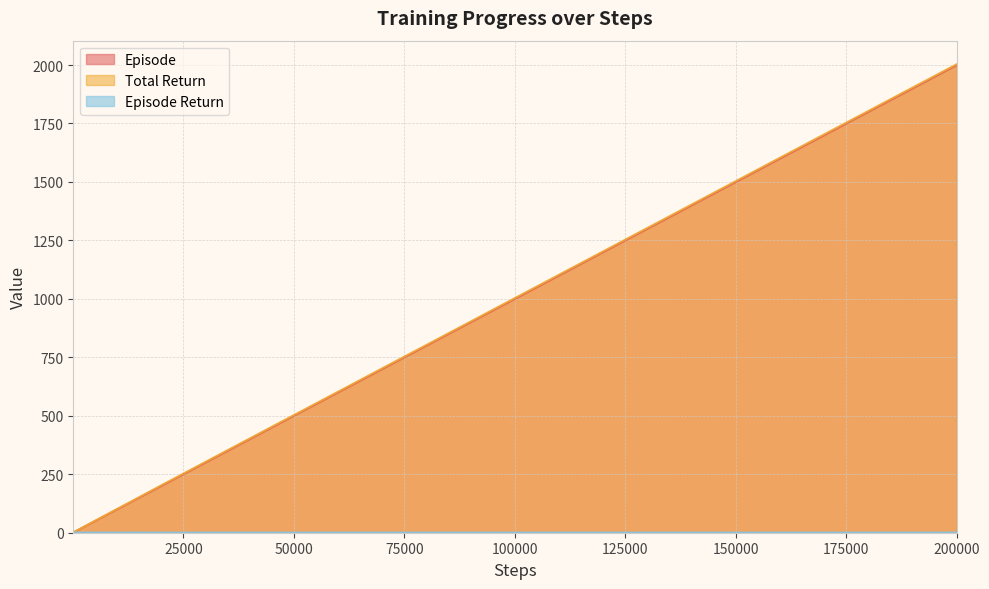

What is the difference between the maximum and second lowest values in the episode series?

1998.0